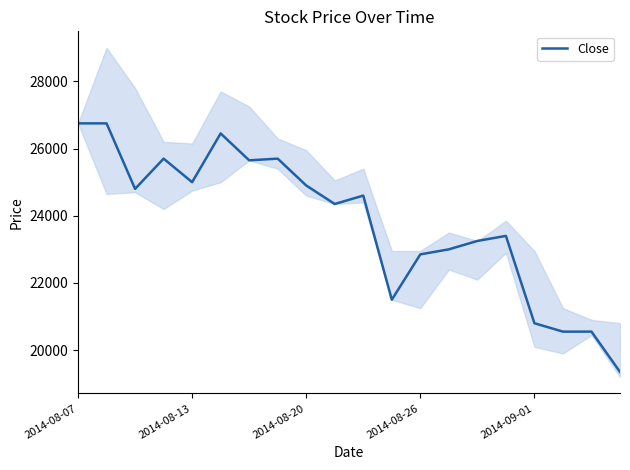

What is the maximum value for Close?

26750